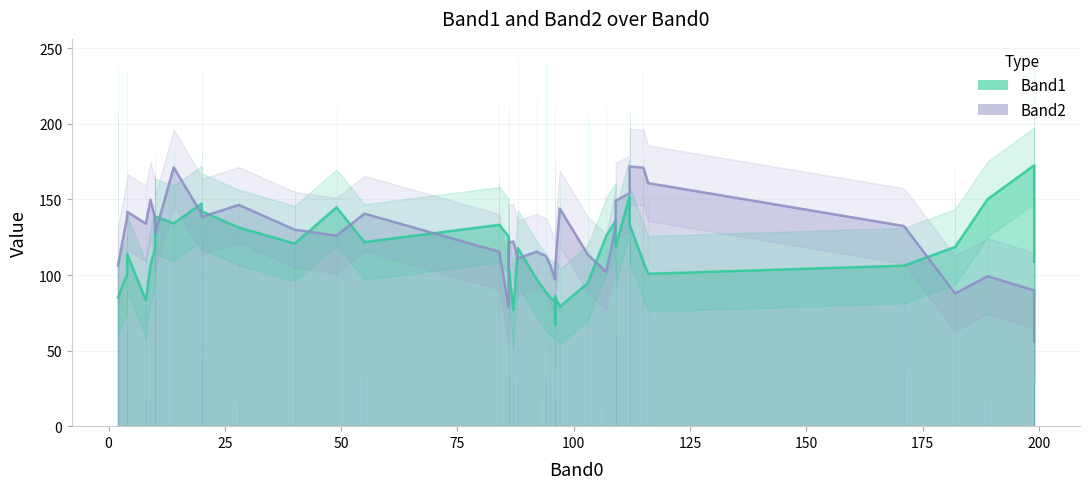

True or false: Band1 has more than 2 points higher than both neighbors.

True